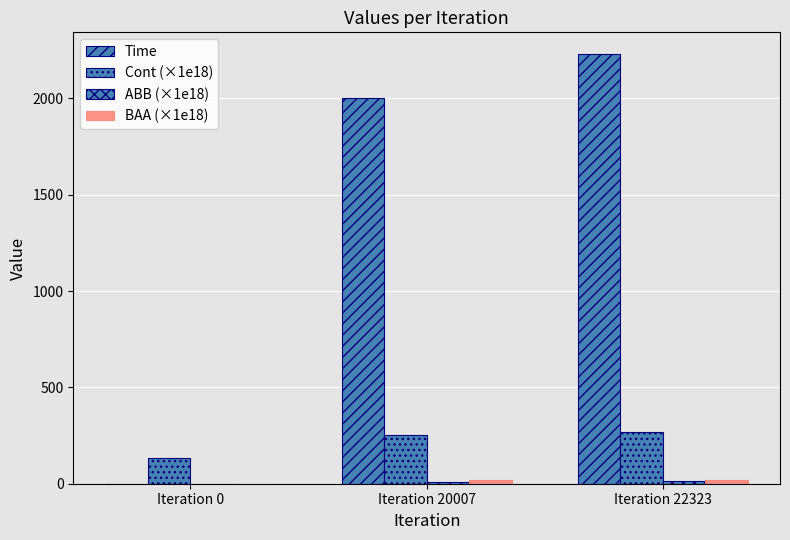

What is the sum of the Cont (×1e18) values at Iteration 22323 and Iteration 0?

405.0